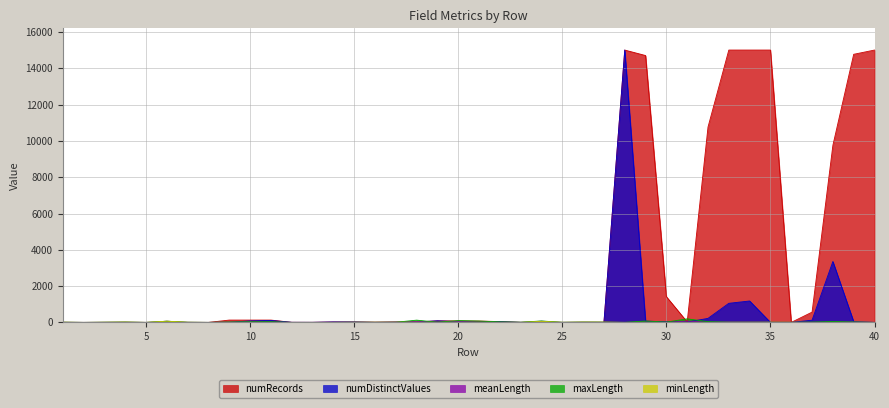

What is the difference between the highest and lowest values at 27?

14.0